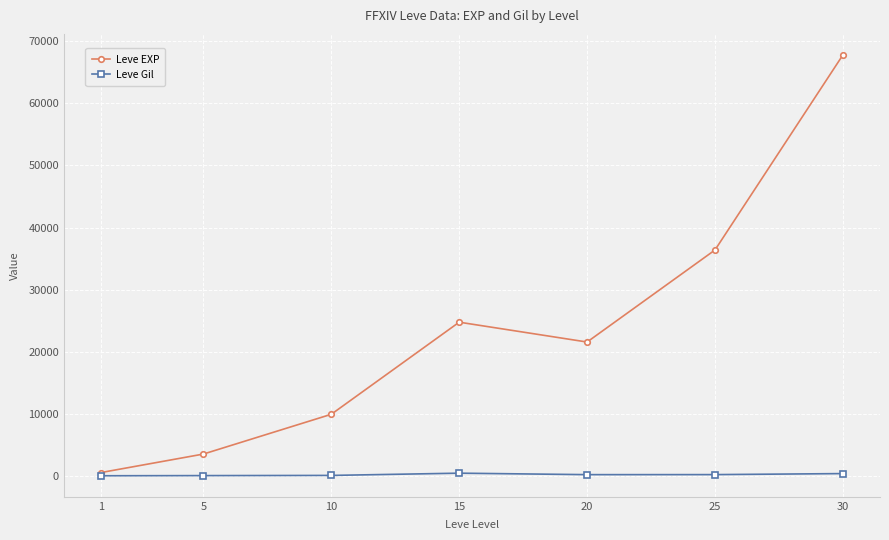

Is it true that Leve Gil equals 298 at 25?

True